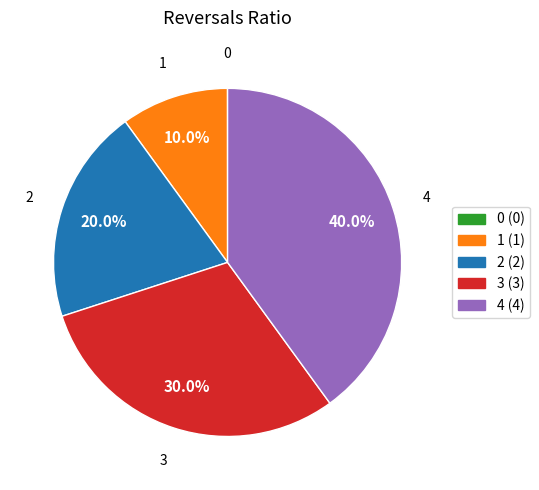

Is the sum of 3 and 4 greater than half?

Yes